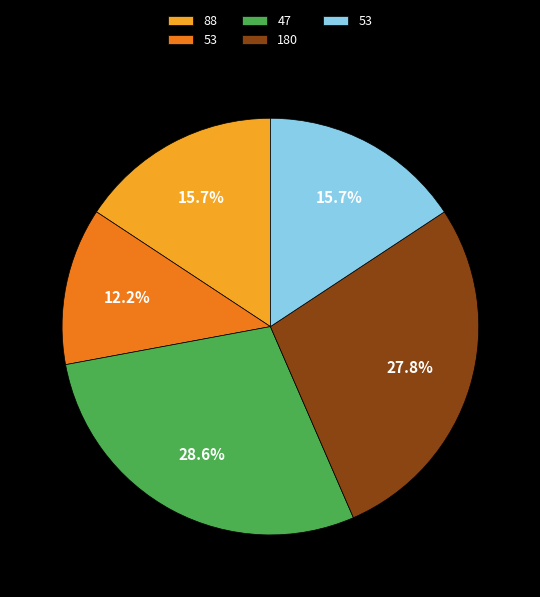

Does any single category account for the majority?

No